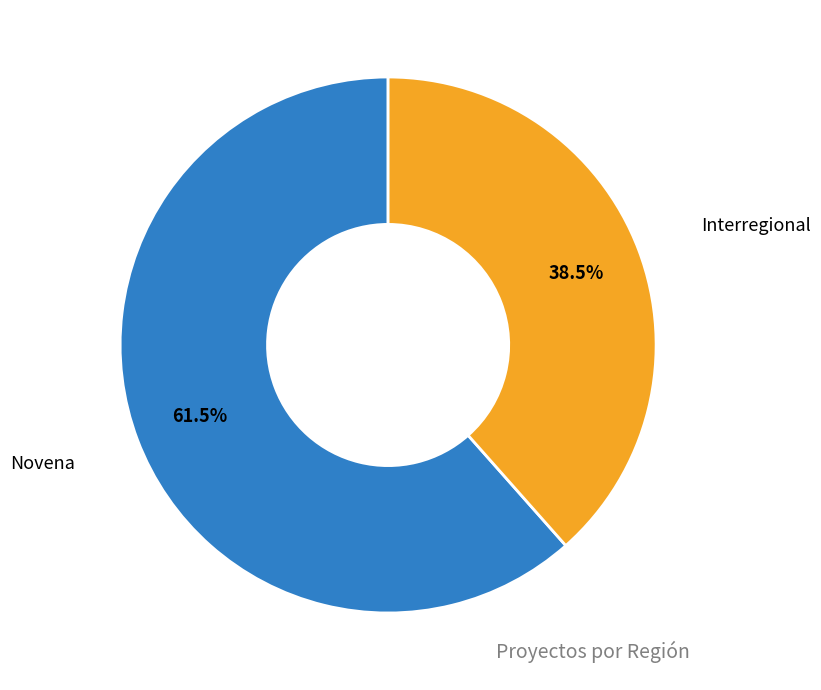

Does any single category account for the majority?

Yes